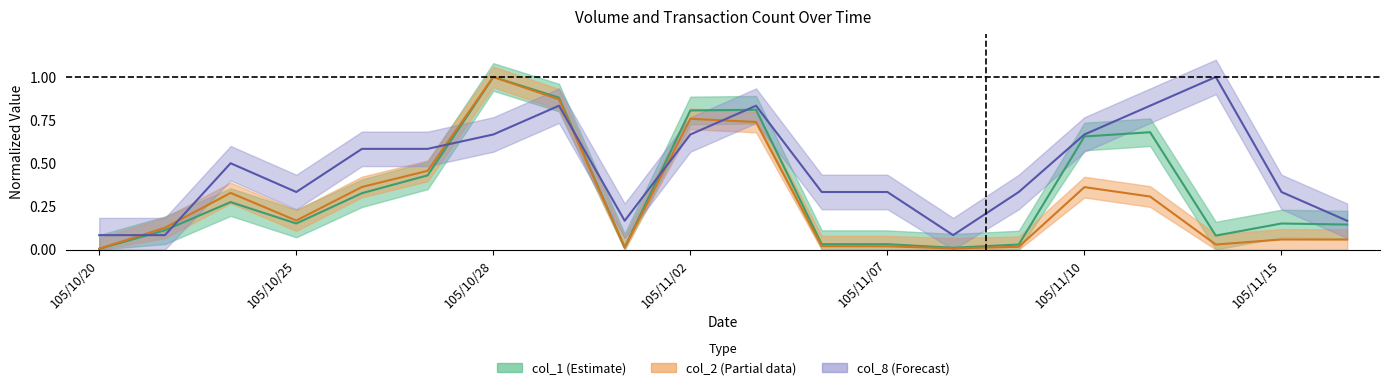

What is the total value across all series at 105/10/25?

0.7